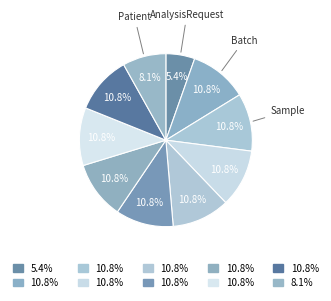

How many segments does this pie chart have?

10